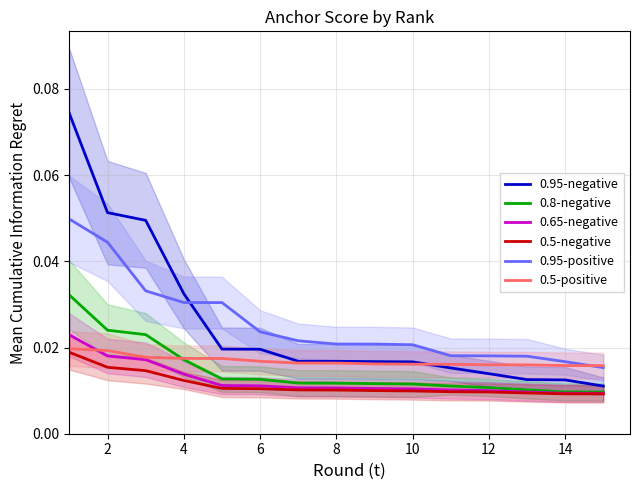

How many lines are shown in the chart?

6